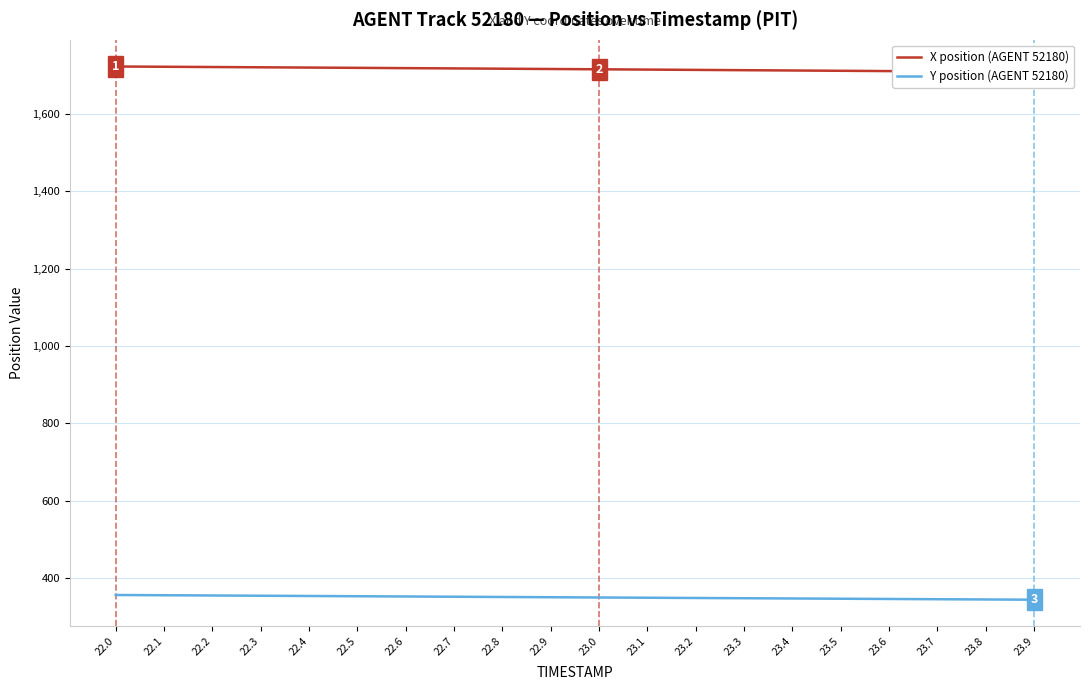

List the labels in order of Y position (AGENT 52180) value, largest first.

22.0, 22.1, 22.2, 22.3, 22.4, 22.5, 22.6, 22.7, 22.8, 22.9, 23.0, 23.1, 23.2, 23.3, 23.4, 23.5, 23.6, 23.7, 23.8, 23.9